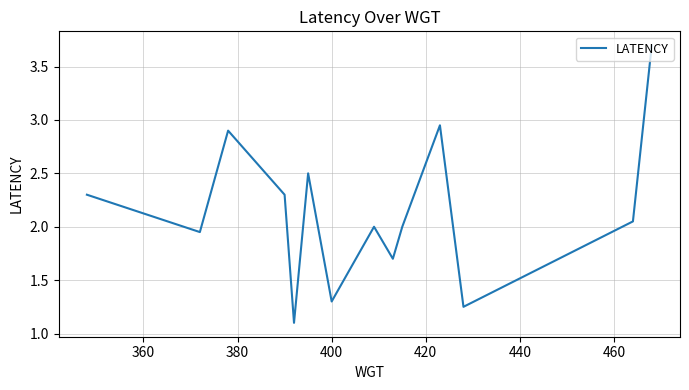

What is the smallest value displayed?

1.1